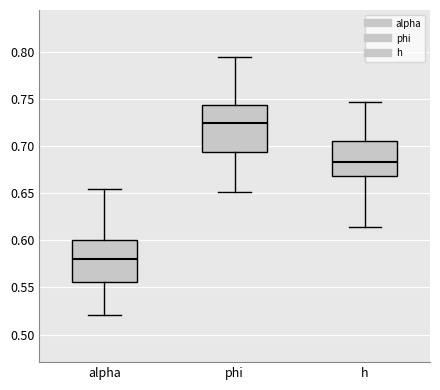

Which box has the highest median line?

phi